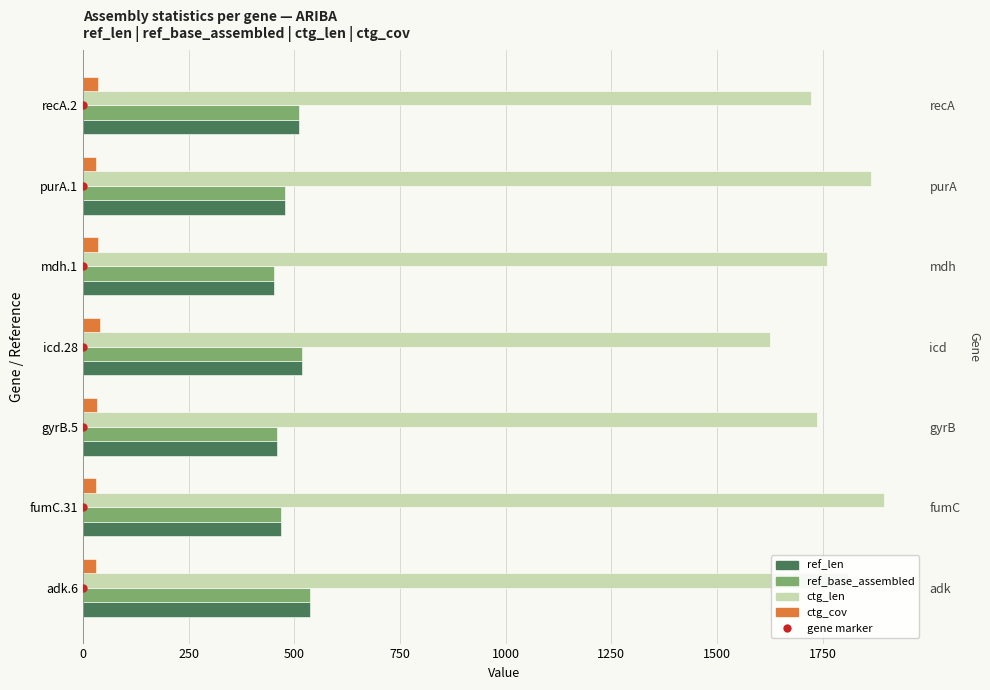

Between fumC.31 and icd.28, which series saw the biggest shift?

ctg_len